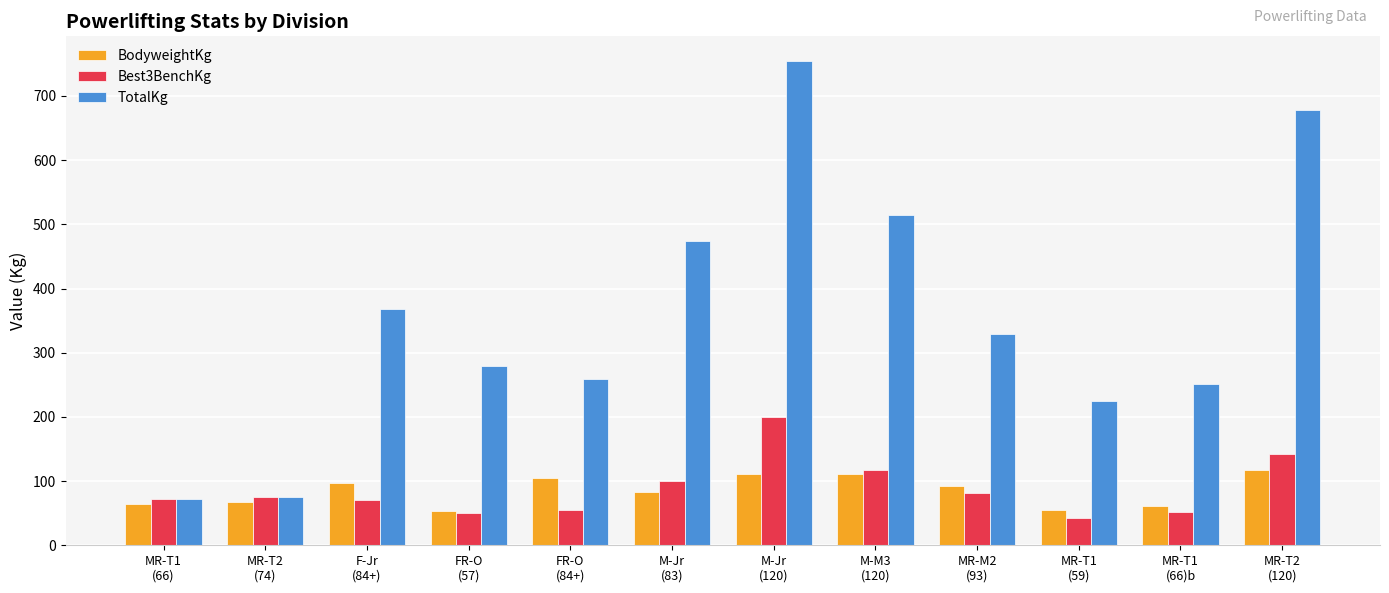

Where does the BodyweightKg series first go above 92?

F-Jr
(84+)